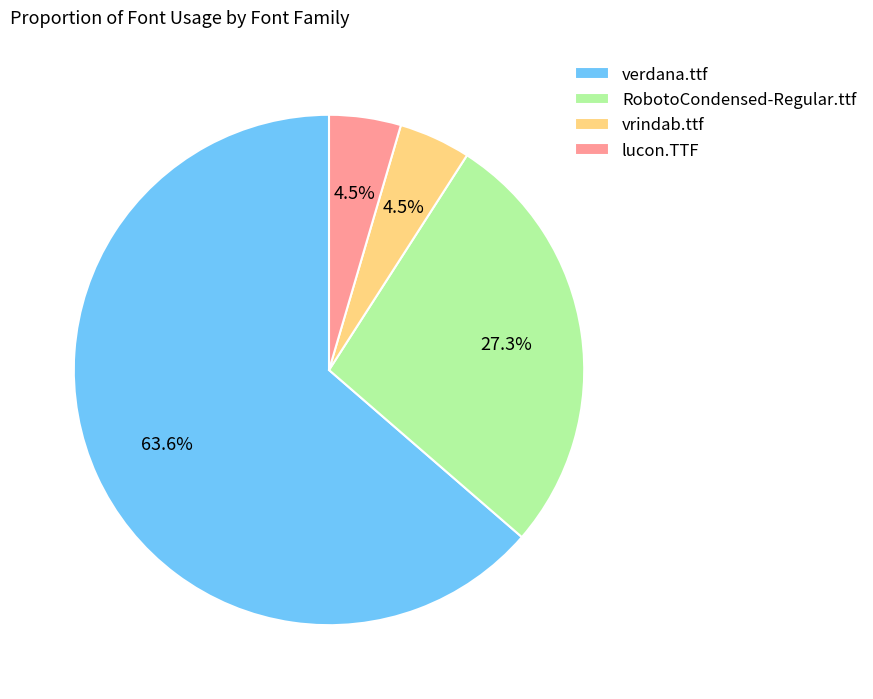

Is there a majority slice in this chart?

Yes